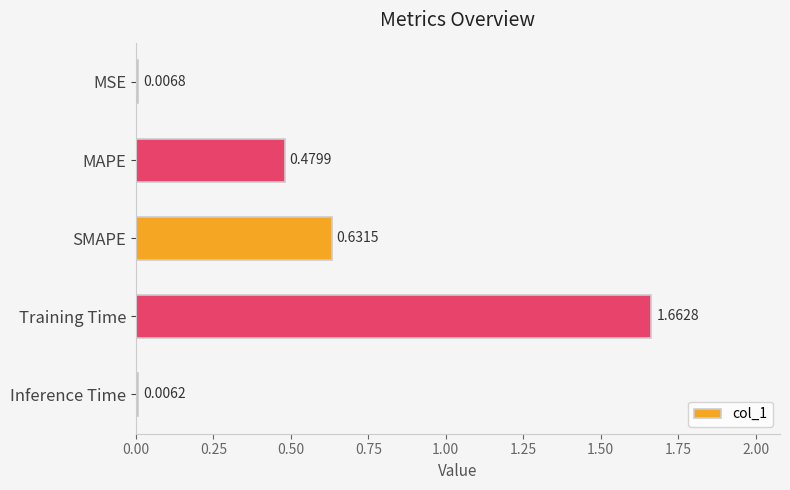

Which category has the highest value across all series?

Training Time